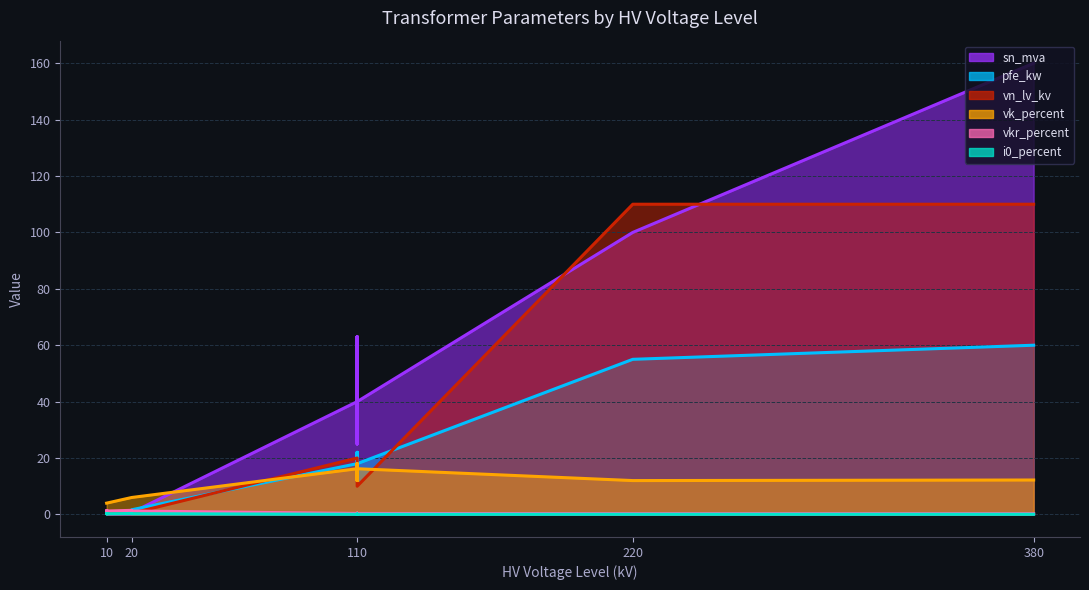

What is the value of the vkr_percent point at the 14th from the left?

1.1